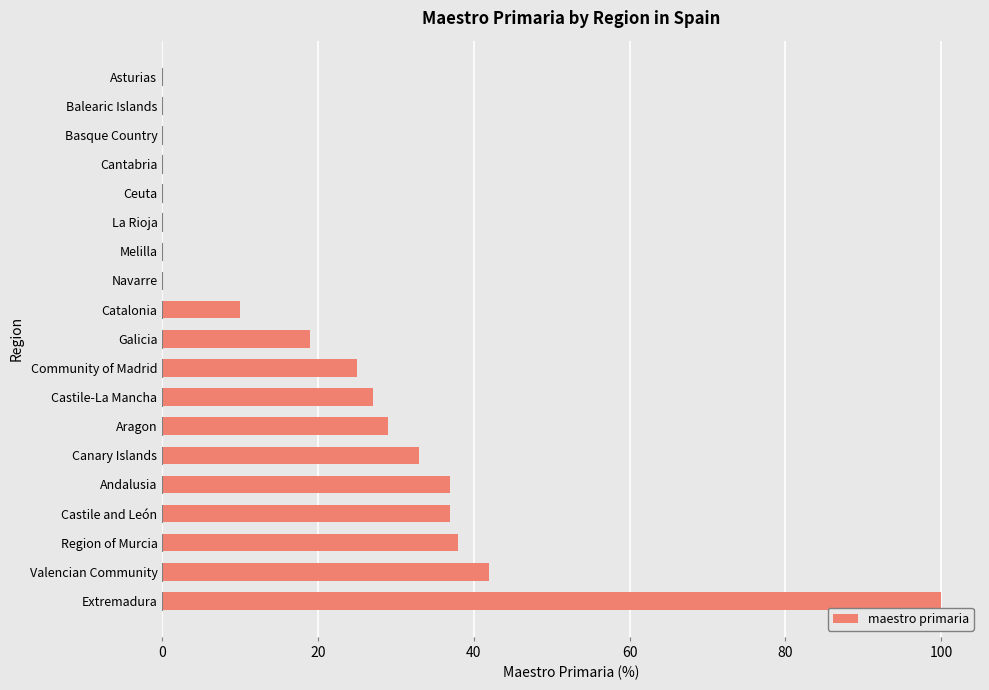

What is the change in value from Canary Islands to Aragon?

-4